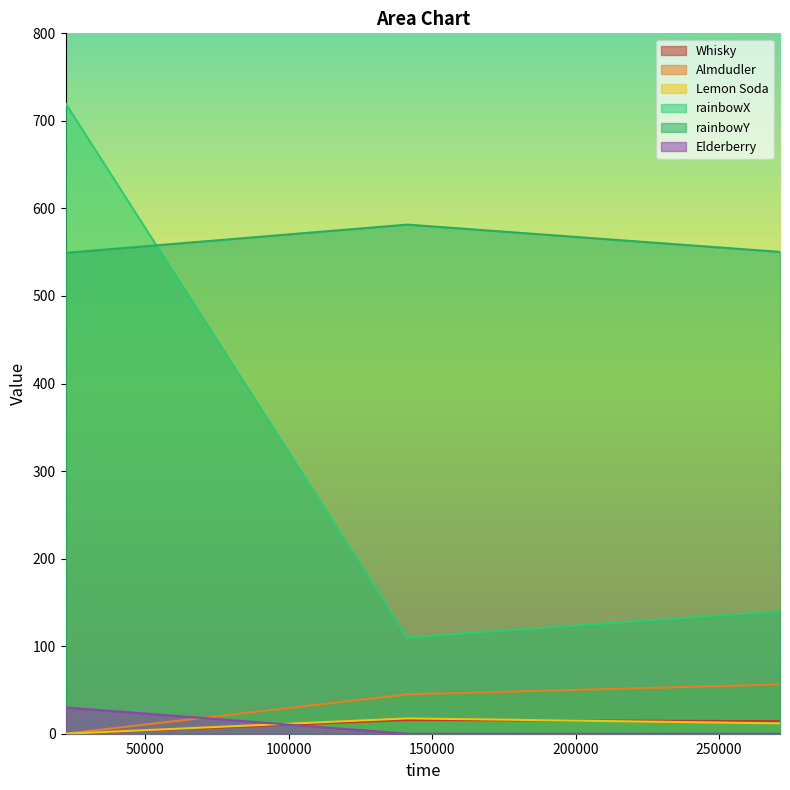

How many Elderberry values are between 0 and 30?

3